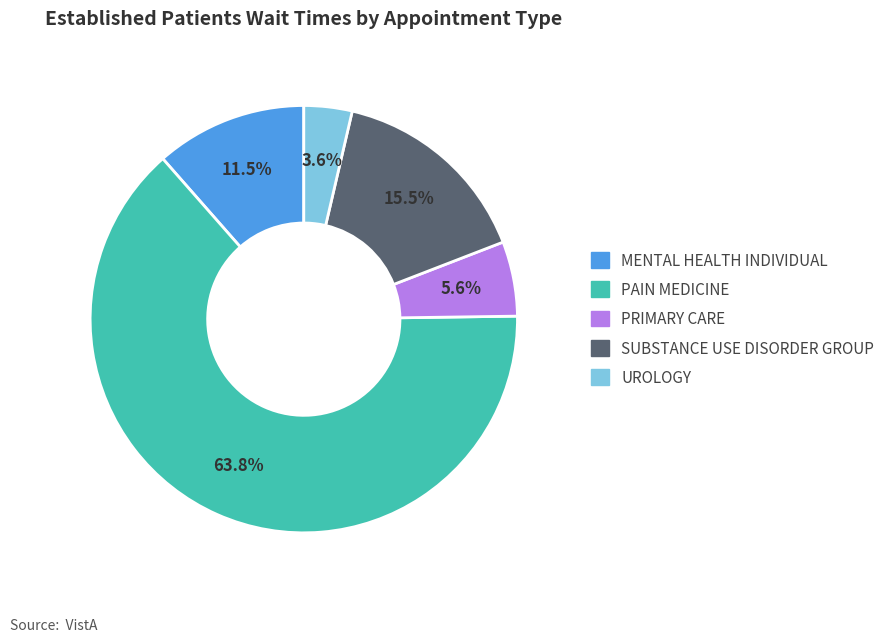

Which slice is the largest?

PAIN MEDICINE